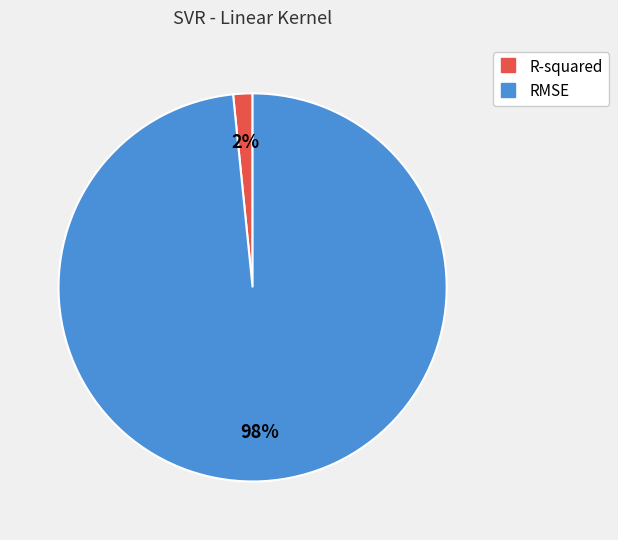

Which has a higher value, R-squared or RMSE?

RMSE